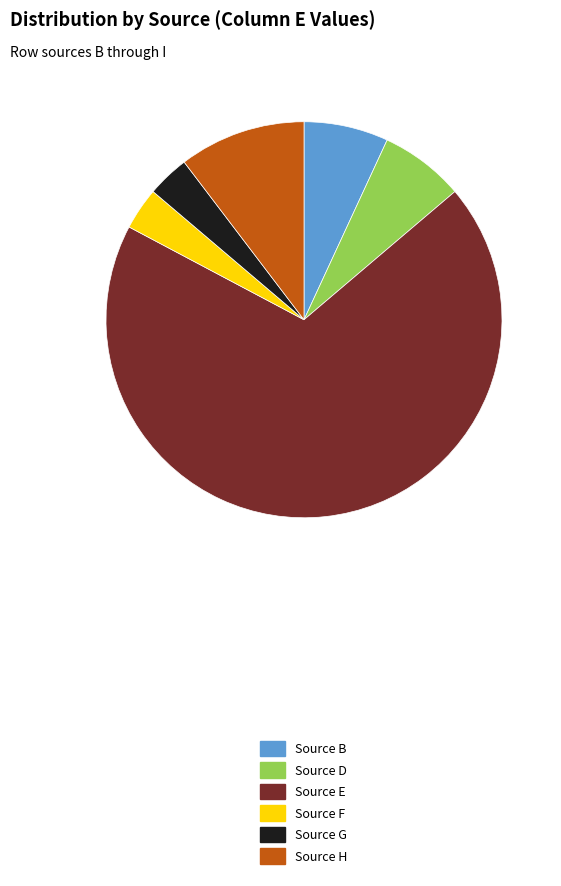

Is the sum of Source D and Source G greater than half?

No